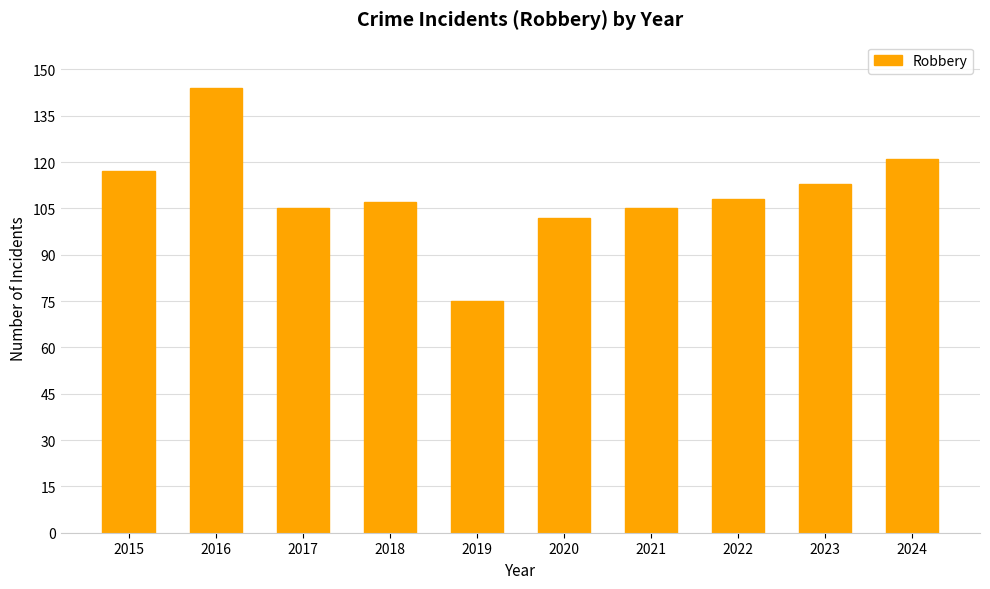

True or false: the data shows 105 at 2017.

True